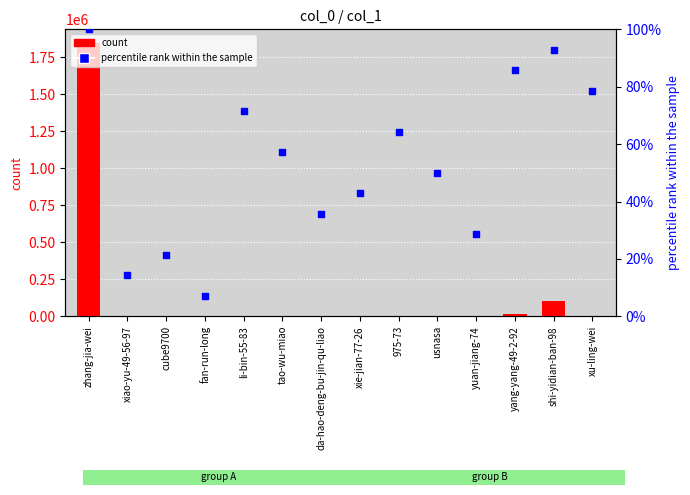

At how many categories does at least one series exceed 982725?

1